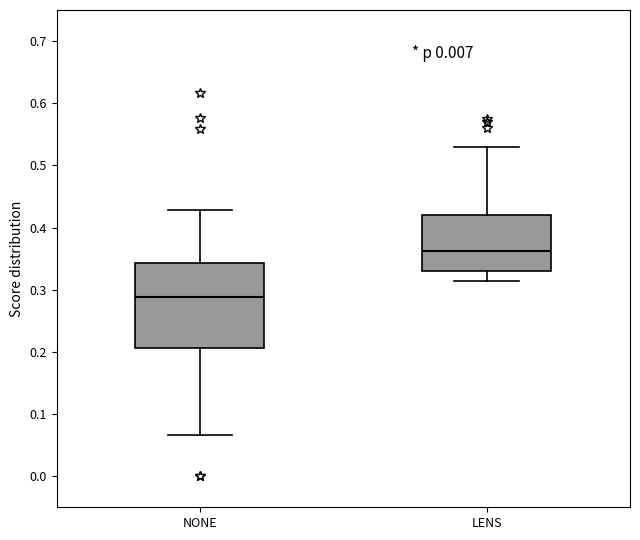

Reading left to right, transcribe this box plot: for each box, give where its median line is, the range the box spans, and where its two whiskers end, as read against the y-axis. The values are not printed on the chart, so give them approximately, as read against the axis.

NONE: median 0.29, box 0.21 to 0.34, whiskers 0.07 to 0.43
LENS: median 0.36, box 0.33 to 0.42, whiskers 0.31 to 0.53